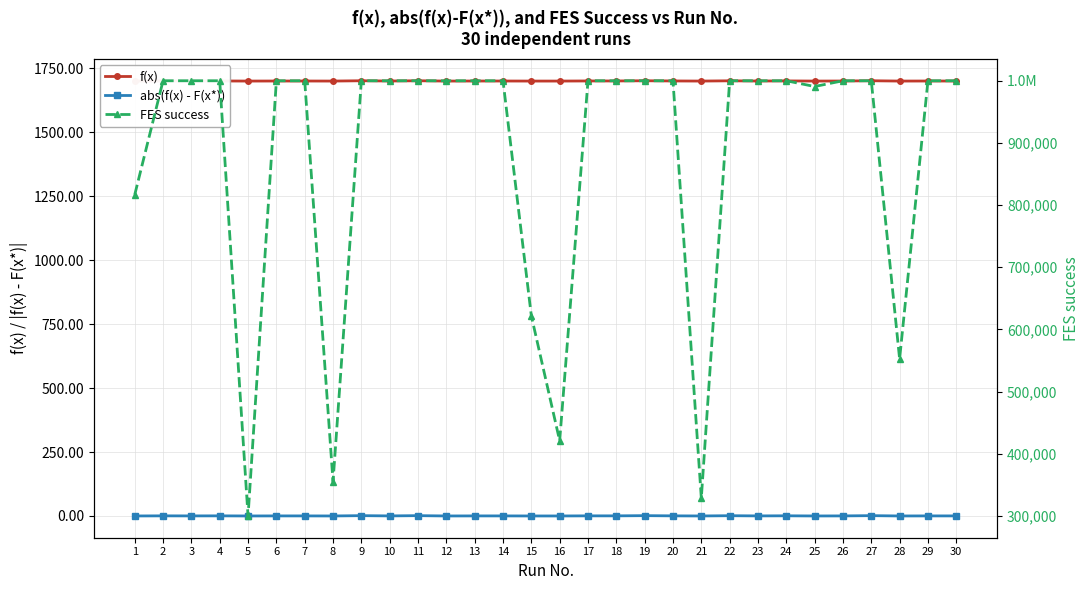

Reading left to right, transcribe all the data shown in this chart.

f(x): 1700.0	1700.4	1700.2	1700.4	1700.0	1700.2	1700.2	1700.0	1701.2	1700.2	1701.2	1700.0	1700.2	1700.2	1700.0	1700.0	1700.4	1700.4	1701.2	1700.4	1700.0	1701.0	1700.2	1700.6	1700.0	1700.2	1701.2	1700.0	1700.2	1700.2
abs(f(x) - F(x*)): 0.0	0.4	0.2	0.4	0.0	0.2	0.2	0.0	1.2	0.2	1.2	0.0	0.2	0.2	0.0	0.0	0.4	0.4	1.2	0.4	0.0	1.0	0.2	0.6	0.0	0.2	1.2	0.0	0.2	0.2
FES success: 816607.0	1000000.0	1000000.0	1000000.0	299975.0	1000000.0	1000000.0	355129.0	1000000.0	1000000.0	1000000.0	1000000.0	1000000.0	1000000.0	621952.0	420913.0	1000000.0	1000000.0	1000000.0	1000000.0	328804.0	1000000.0	1000000.0	1000000.0	990761.0	1000000.0	1000000.0	552578.0	1000000.0	1000000.0